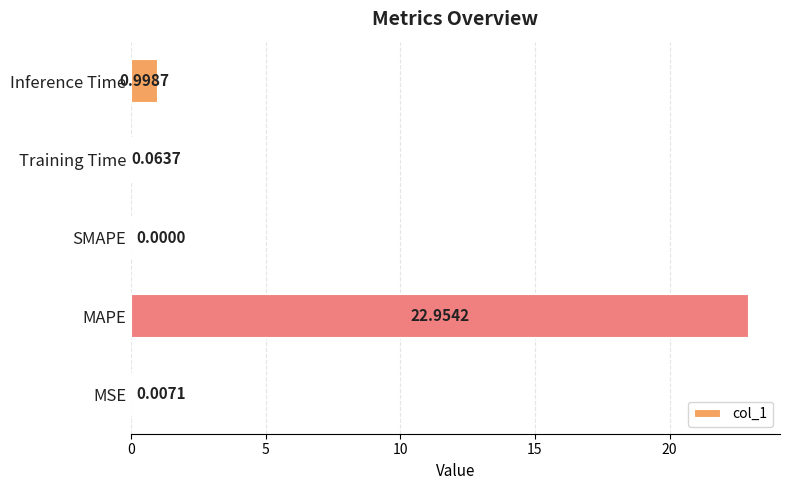

Which has a higher value, MSE or MAPE?

MAPE